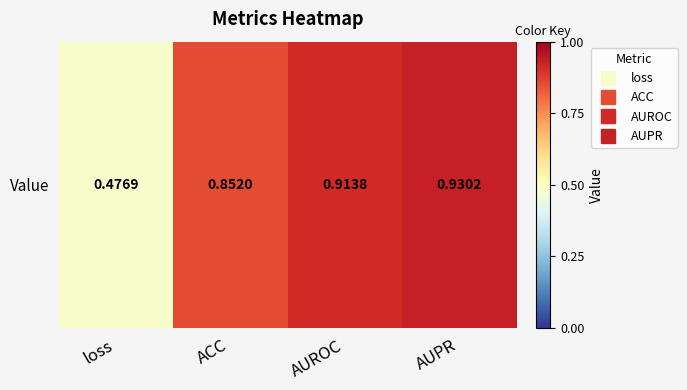

What value does the data have at AUROC?

0.9